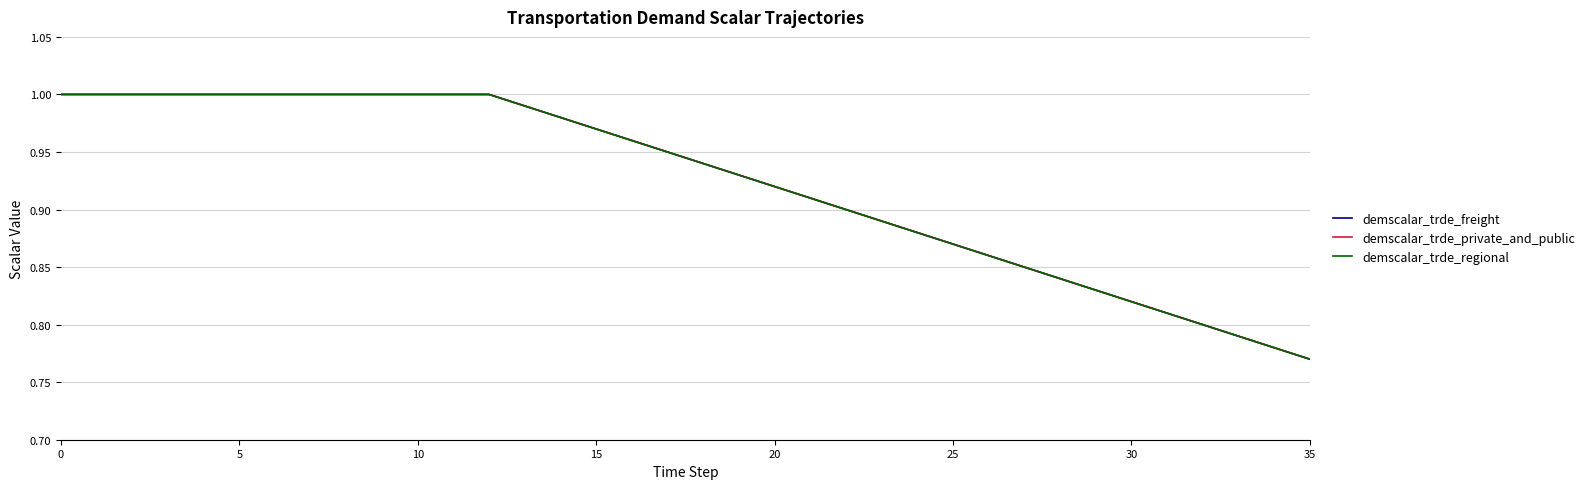

What is the greatest value displayed?

1.0